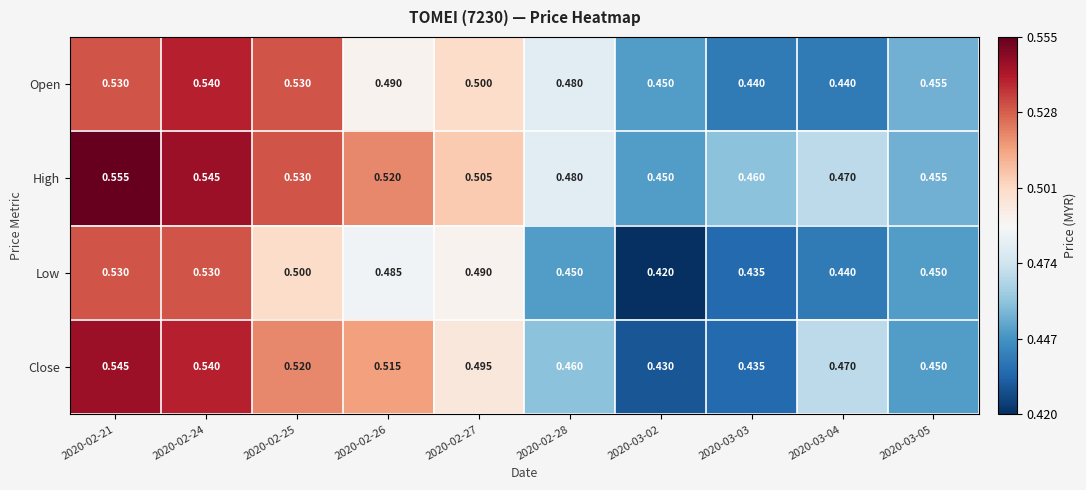

Is the value of Open at 2020-02-28 greater than the value of Low at 2020-03-05?

Yes